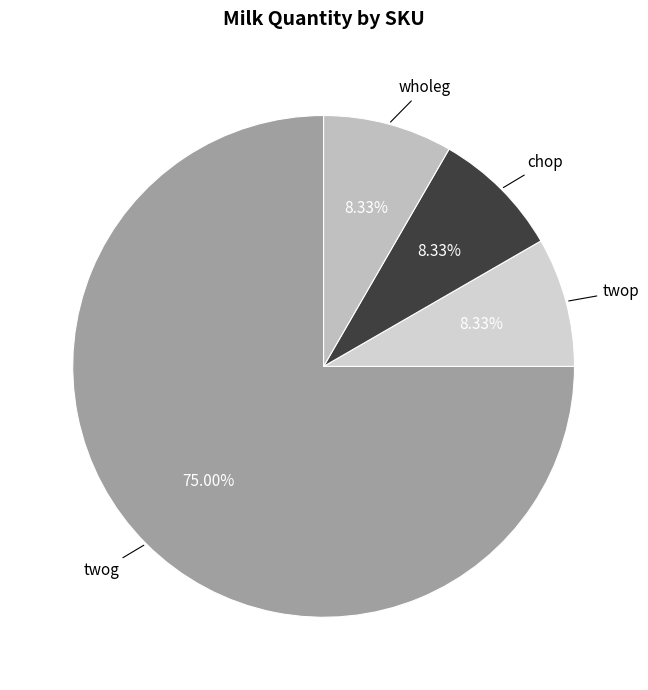

Combined, what portion of the pie is twop and chop?

16.7%